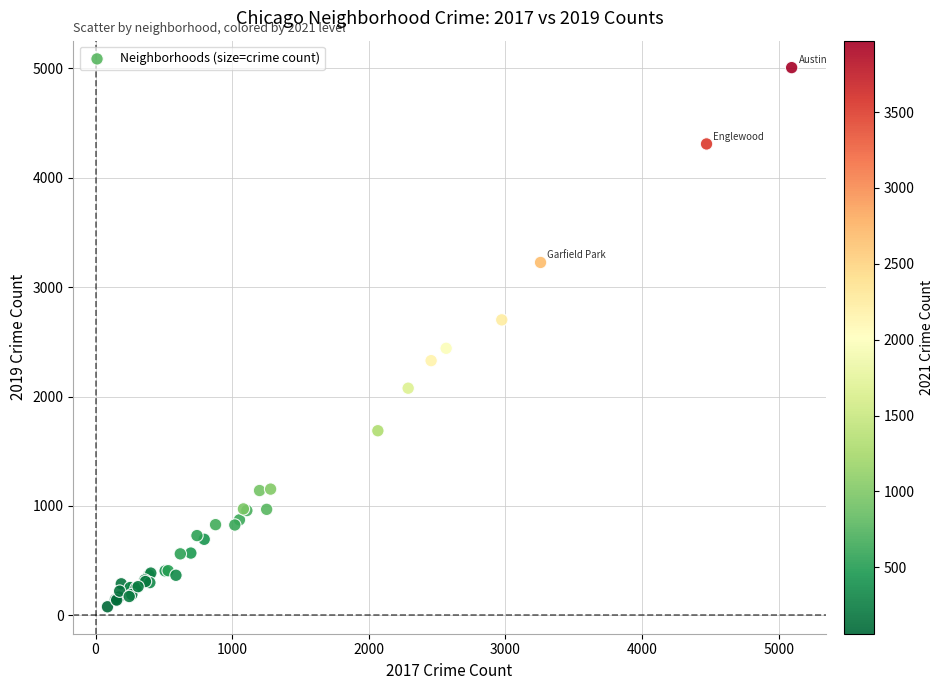

What Y value in the scatter plot is closest to 2542?

2441